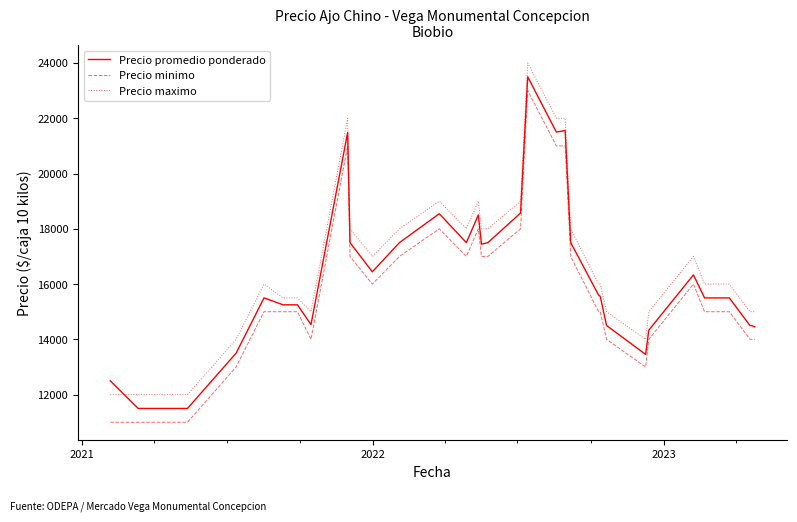

True or false: Precio maximo and Precio minimo cross at least once.

False